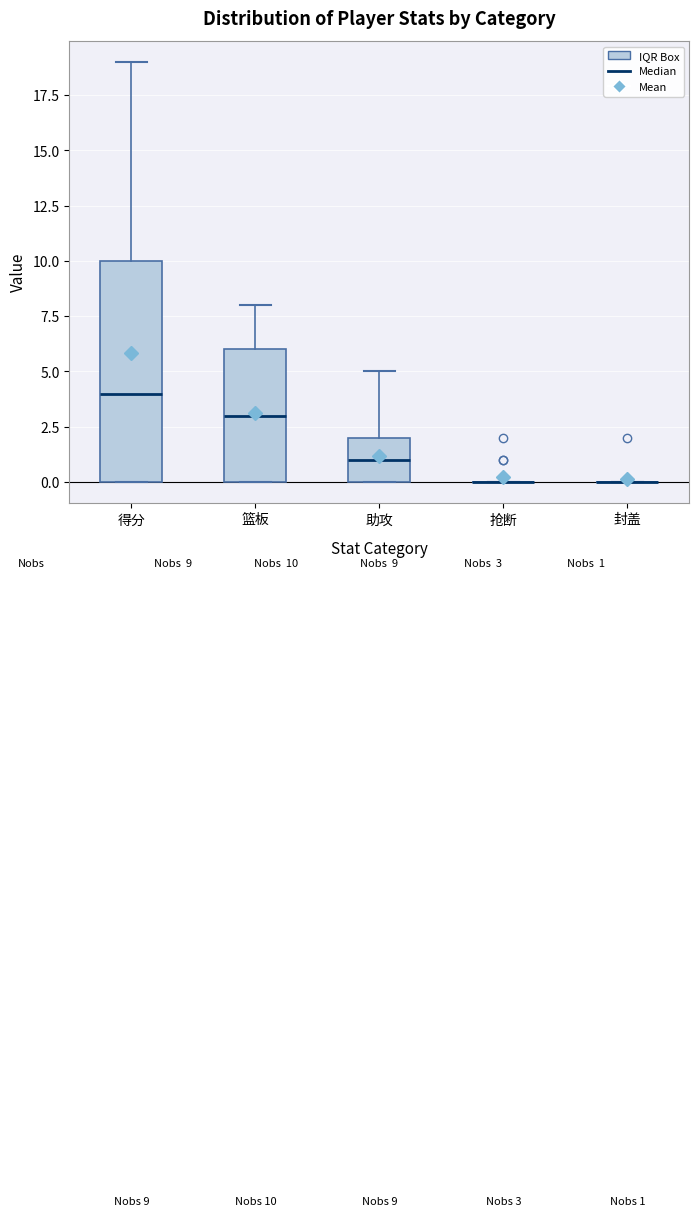

Comparing the boxes themselves (not the whiskers), which one is the tallest?

得分